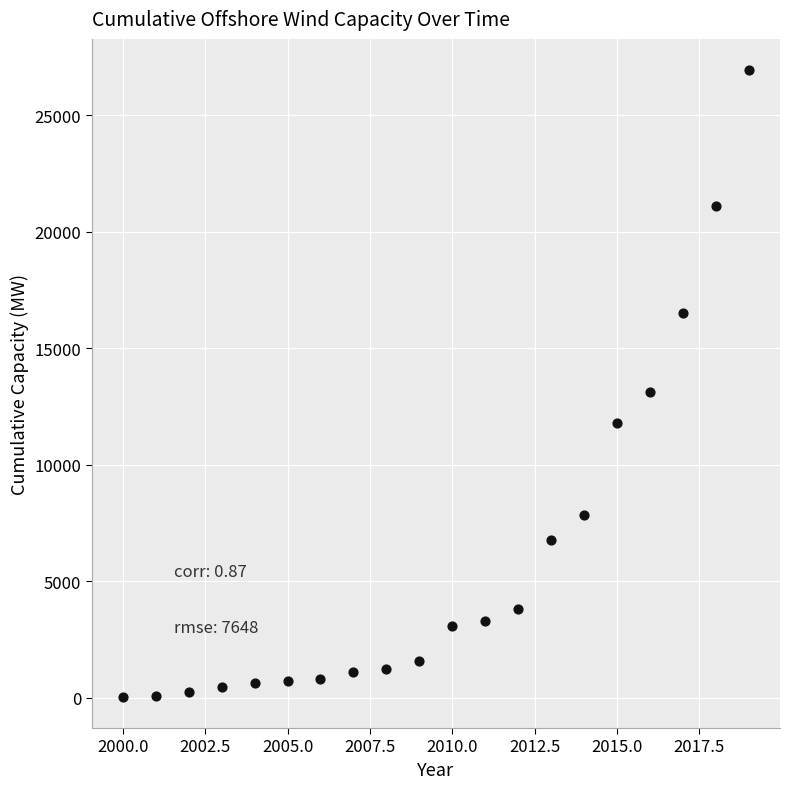

What Y value in the scatter plot is closest to 13491?

13104